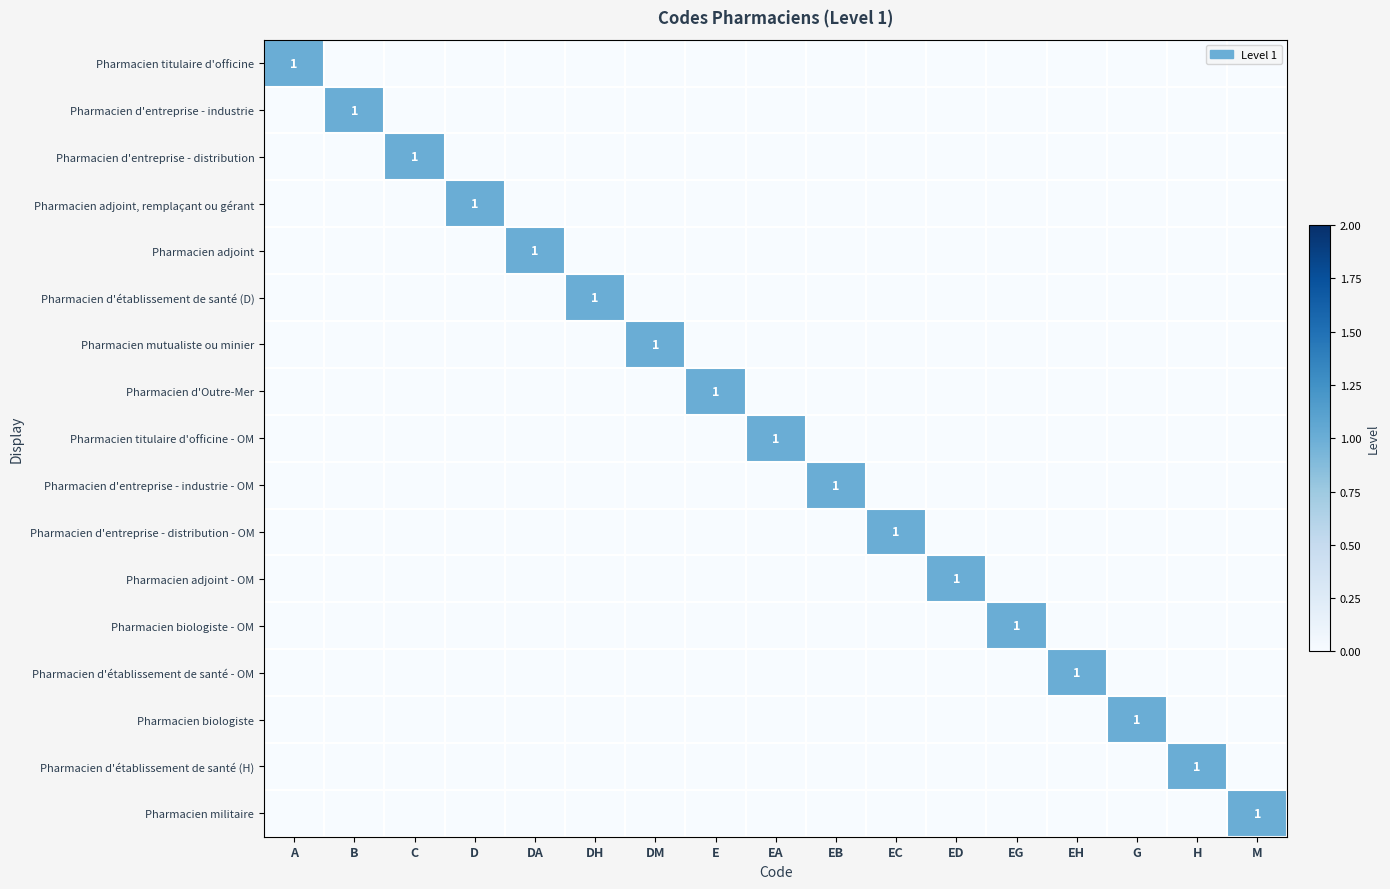

List the series in order of their peak value, lowest first.

Pharmacien titulaire d'officine, Pharmacien d'entreprise - industrie, Pharmacien d'entreprise - distribution, Pharmacien adjoint, remplaçant ou gérant, Pharmacien adjoint, Pharmacien d'établissement de santé (D), Pharmacien mutualiste ou minier, Pharmacien d'Outre-Mer, Pharmacien titulaire d'officine - OM, Pharmacien d'entreprise - industrie - OM, Pharmacien d'entreprise - distribution - OM, Pharmacien adjoint - OM, Pharmacien biologiste - OM, Pharmacien d'établissement de santé - OM, Pharmacien biologiste, Pharmacien d'établissement de santé (H), Pharmacien militaire